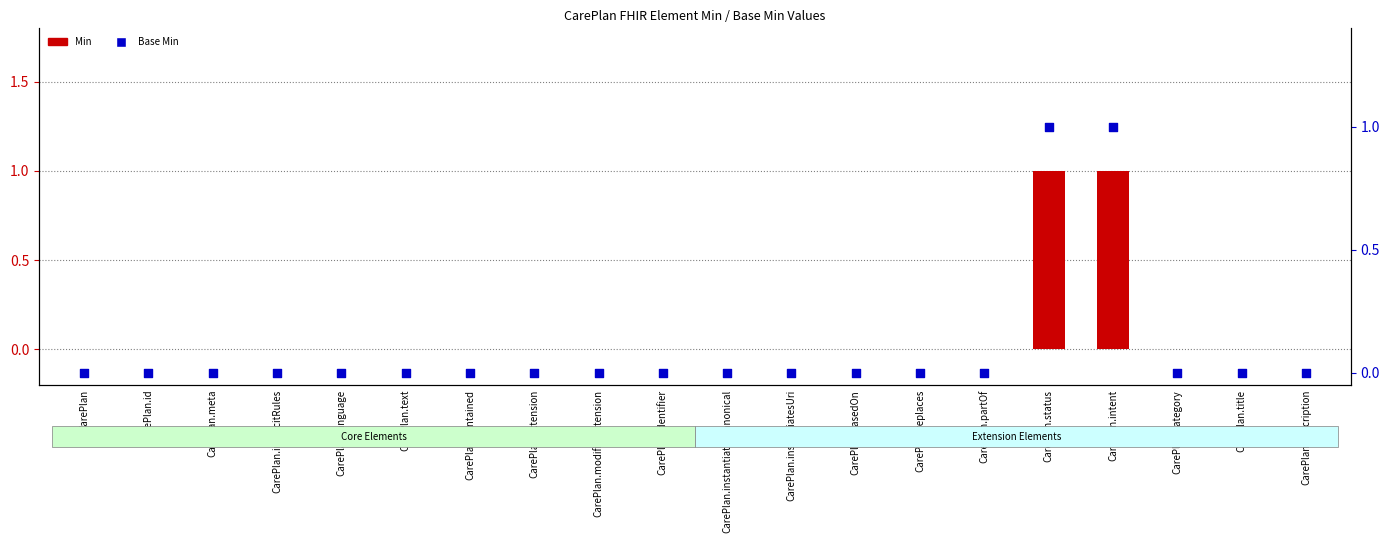

Which series reaches the minimum Y coordinate?

Min